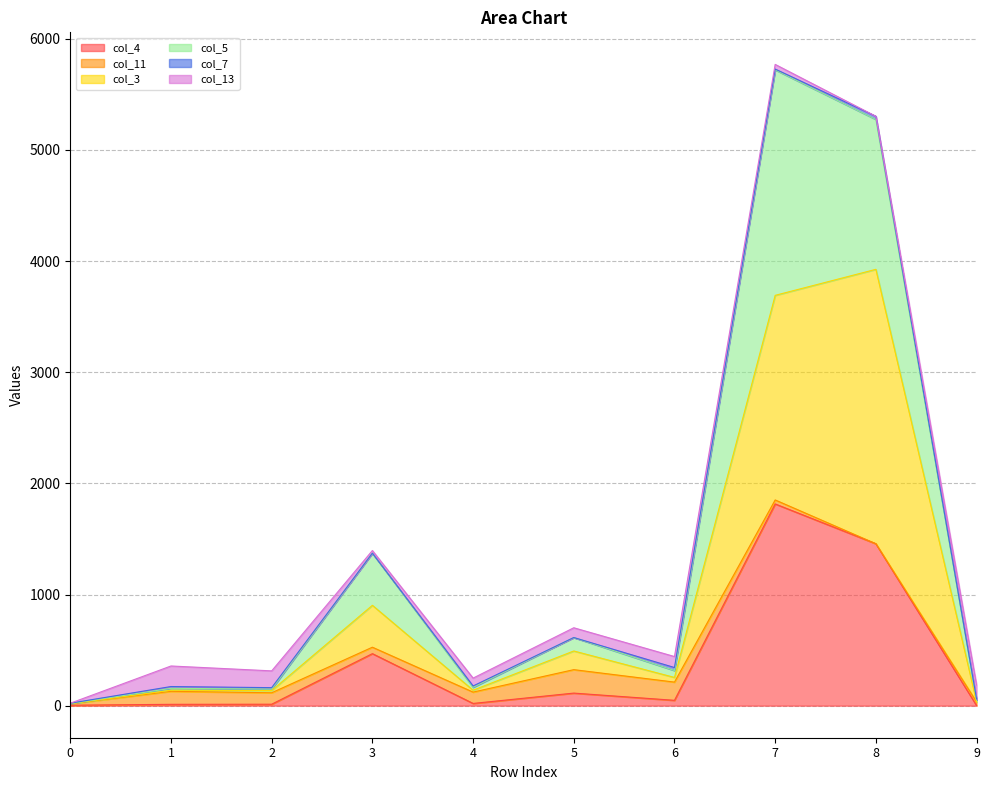

True or false: col_3 has a value of 492 at 5.

True